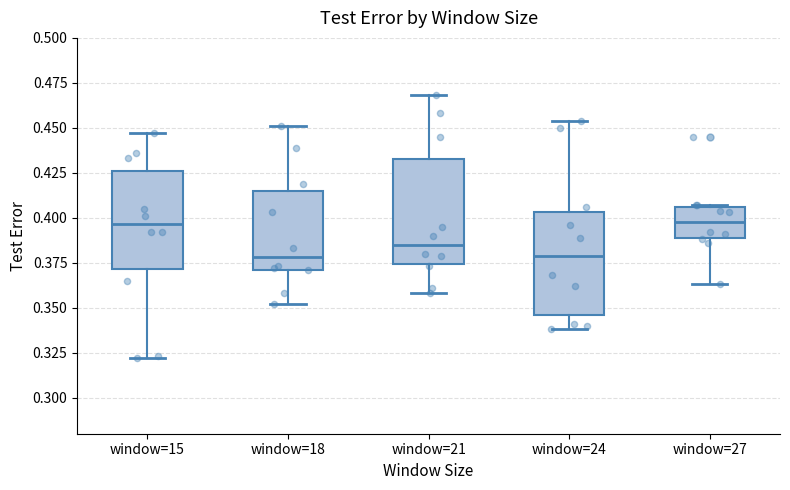

Where does the median line of the box for window=27 sit on the y-axis? The values are not printed on the chart, so give them approximately, as read against the axis.

0.400